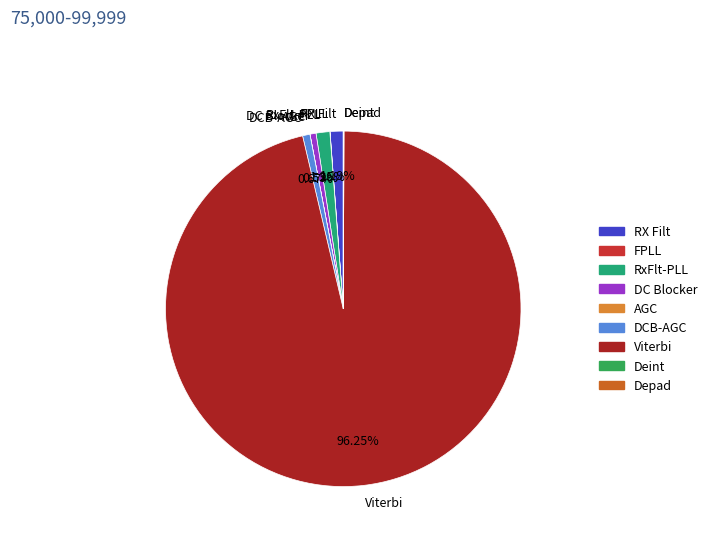

What is the majority slice?

Viterbi